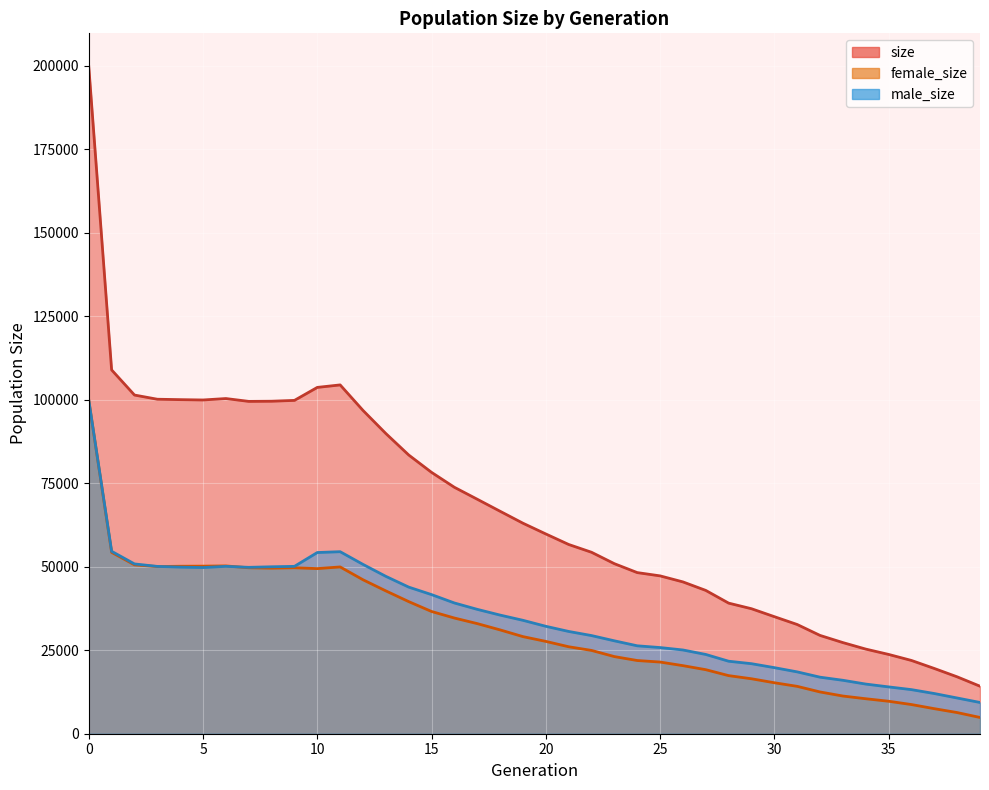

What is the minimum value shown in the chart?

4868